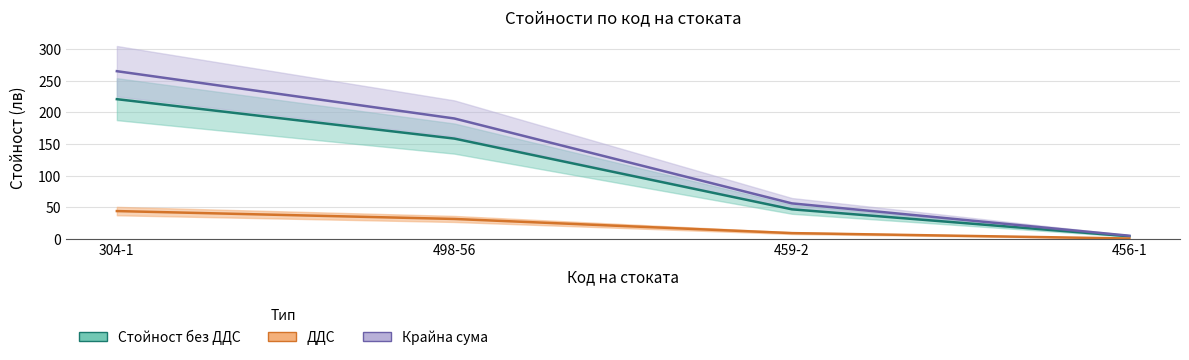

The value of Крайна сума at 456-1 is 5.2. True or false?

True